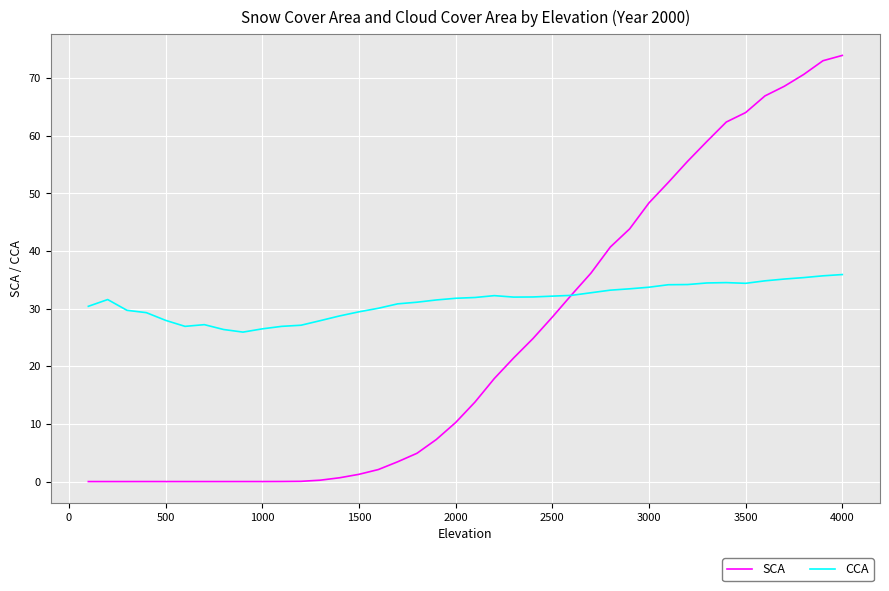

Rank the series by their average value, from highest to lowest.

CCA, SCA